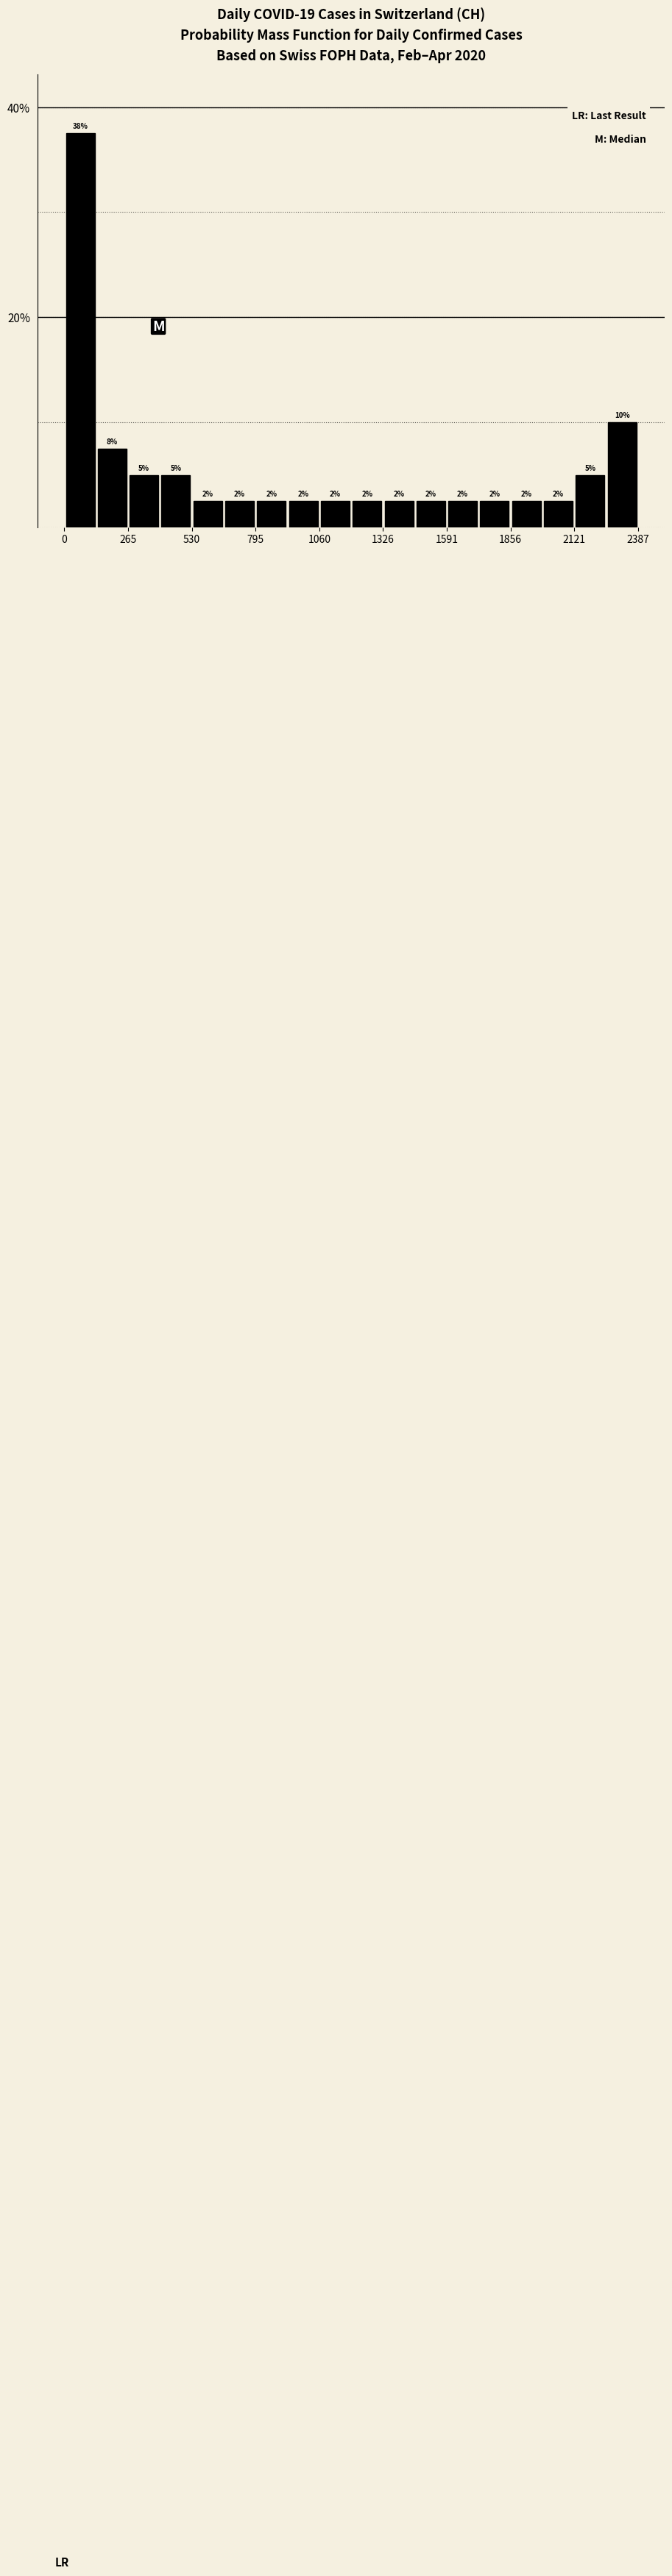

Read against the x-axis, roughly where is the centre of the tallest bar?

50